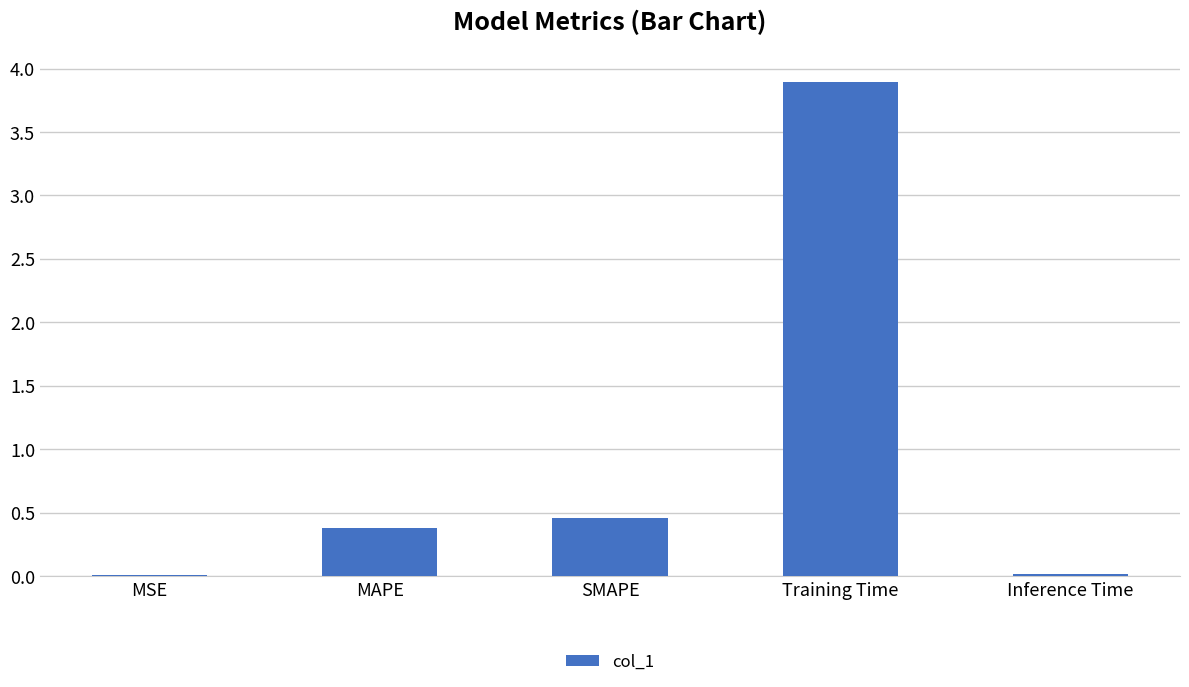

The chart shows a value of 6.5 at Training Time. True or false?

False